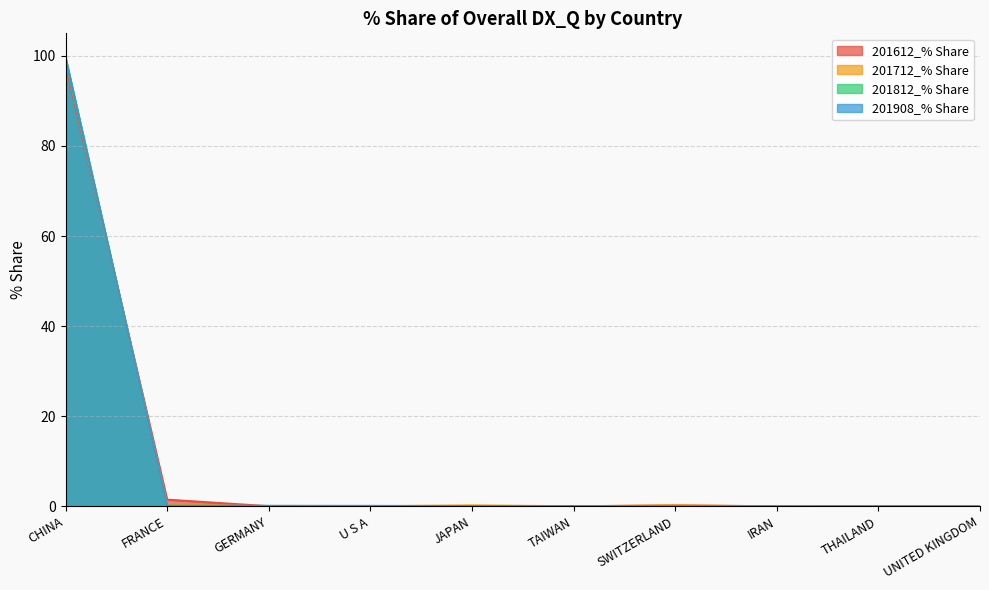

Where is the first local minimum for 201712_% Share?

U S A